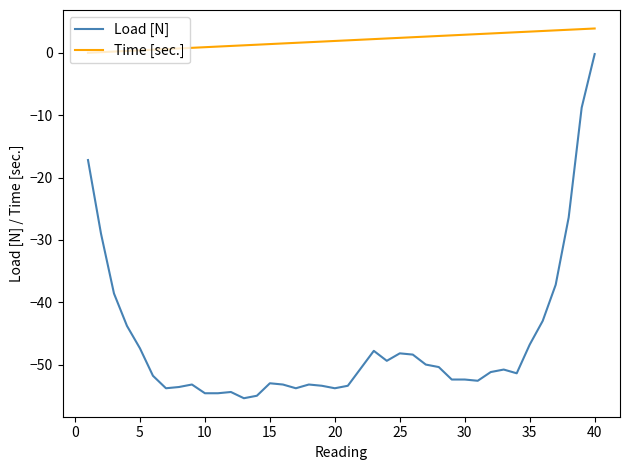

Which series has the largest total across all categories?

Time [sec.]